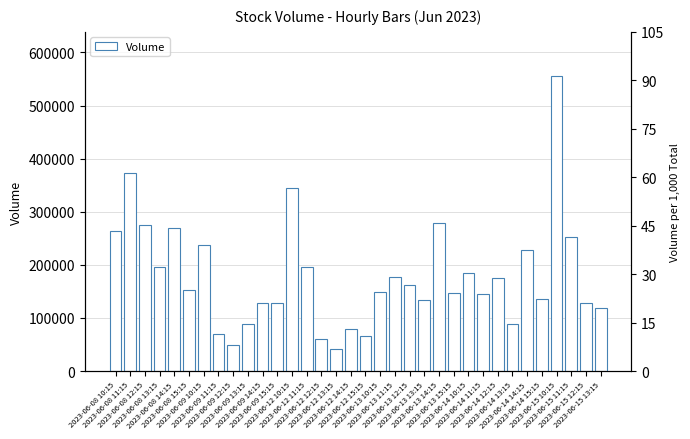

The chart shows a value of 278172 at 2023-06-13 14:15. True or false?

True